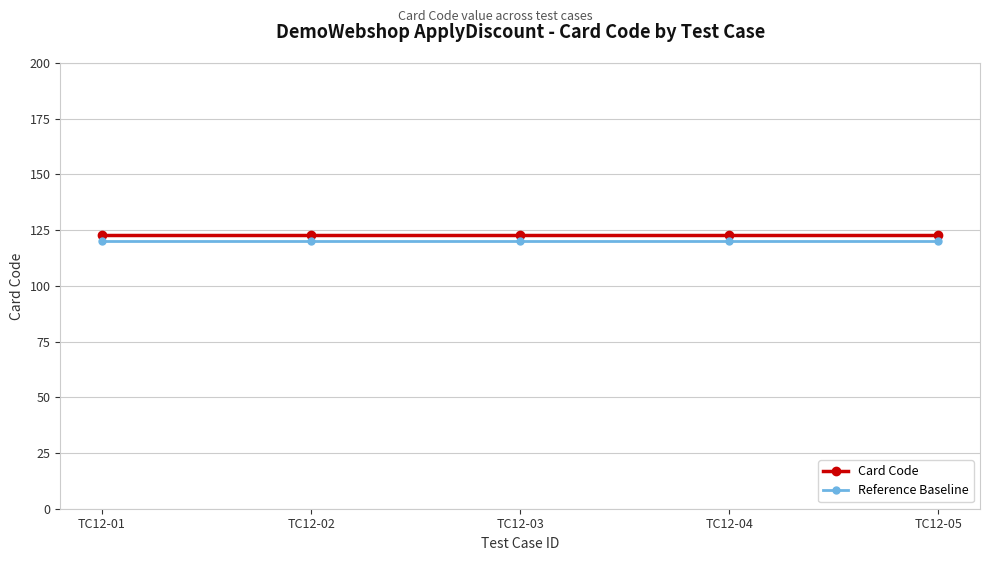

What is the sum of the Card Code values at TC12-03 and TC12-01?

246